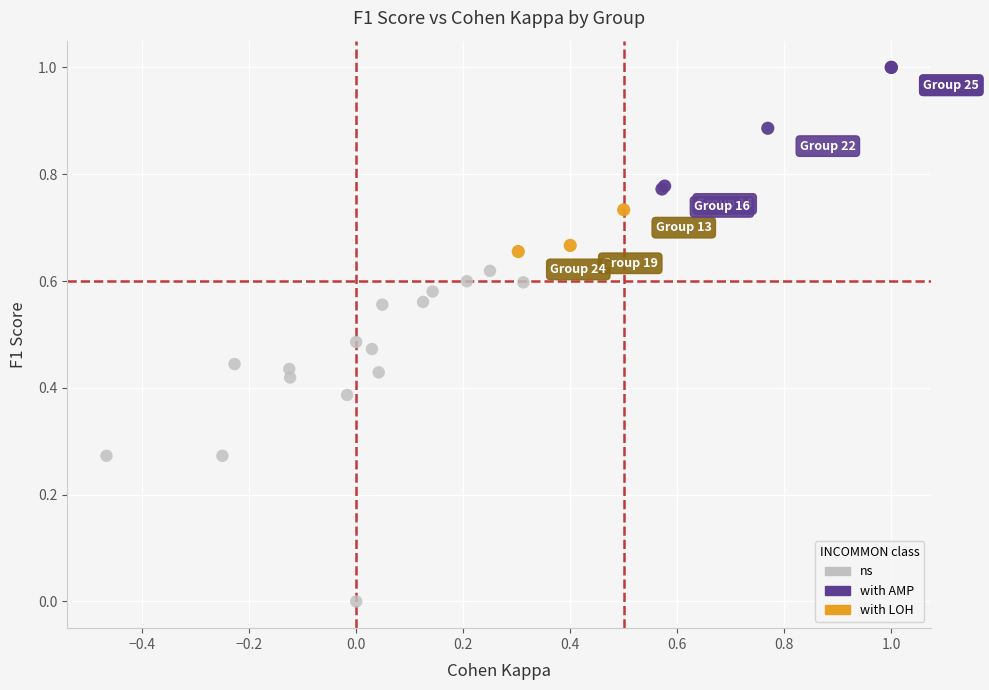

Which series reaches the minimum Y coordinate?

ns